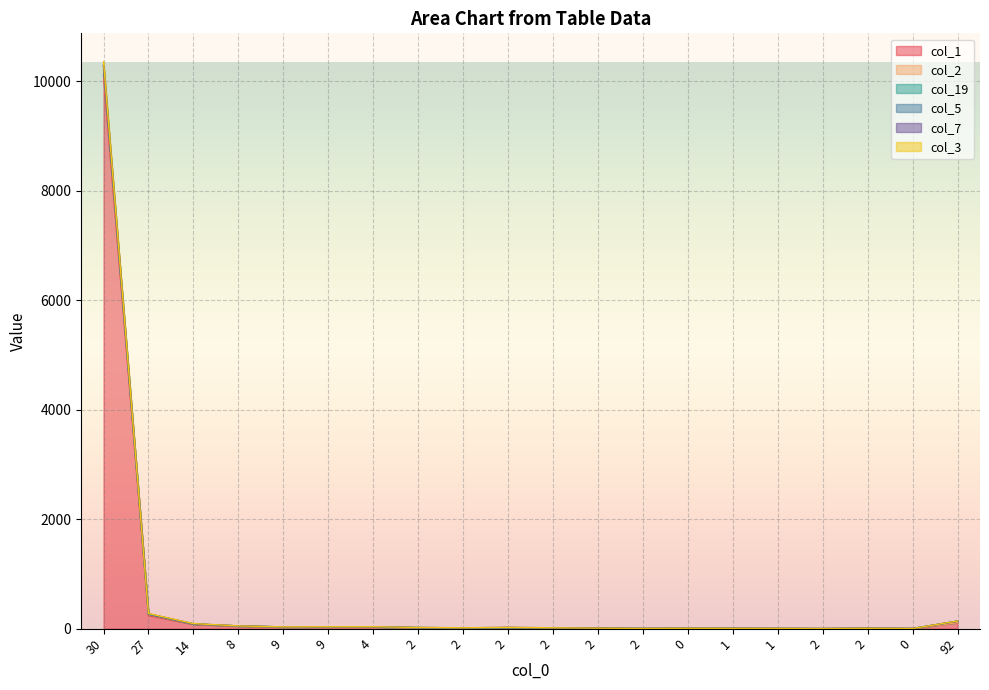

Read the col_2 value at 9, to the nearest 50.

50